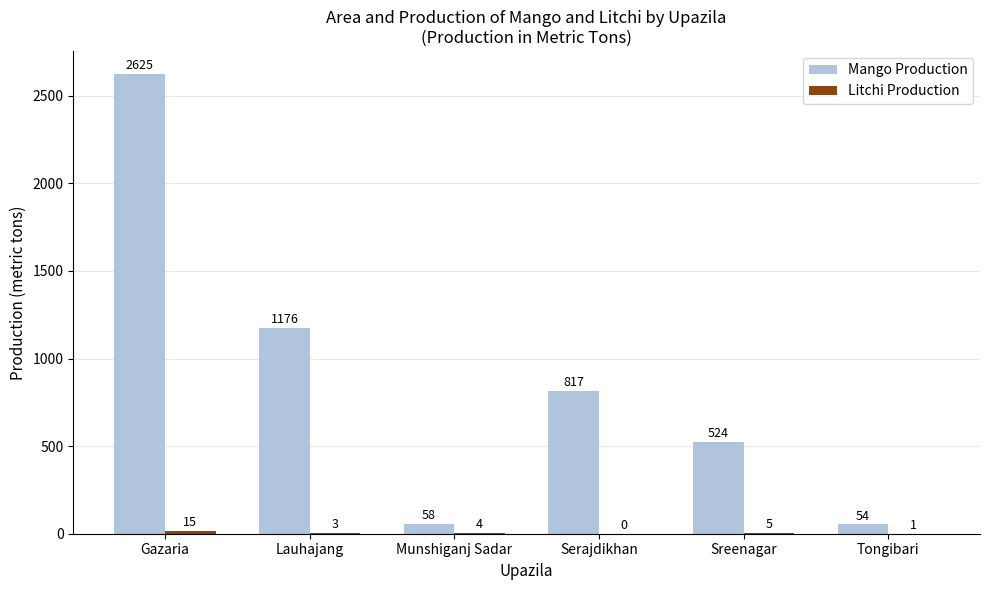

How many distinct data groups are displayed?

2